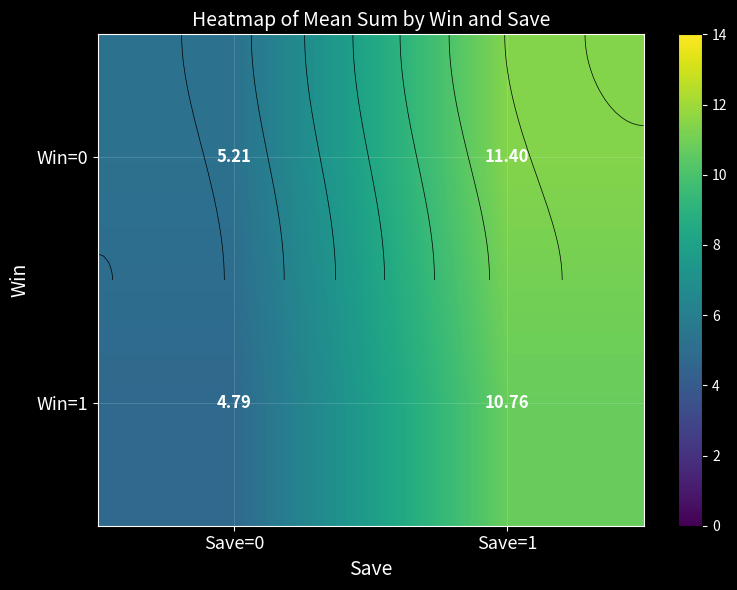

Which series has the largest total across all categories?

Win=0